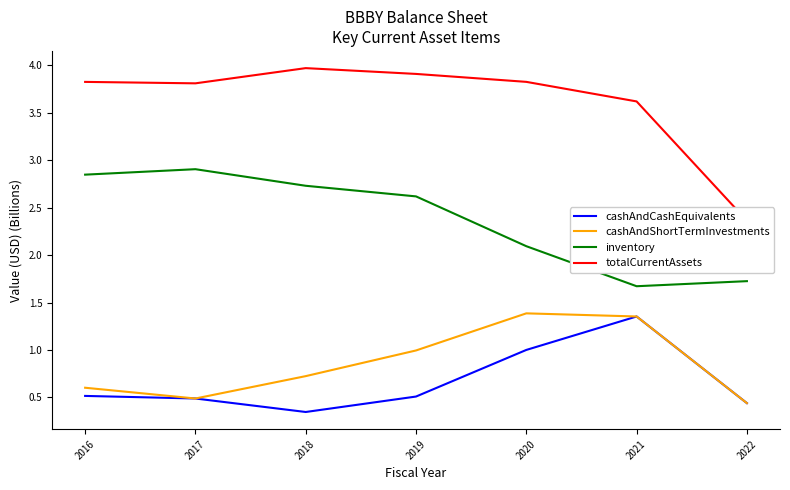

How many interior local valleys does the inventory series have?

1